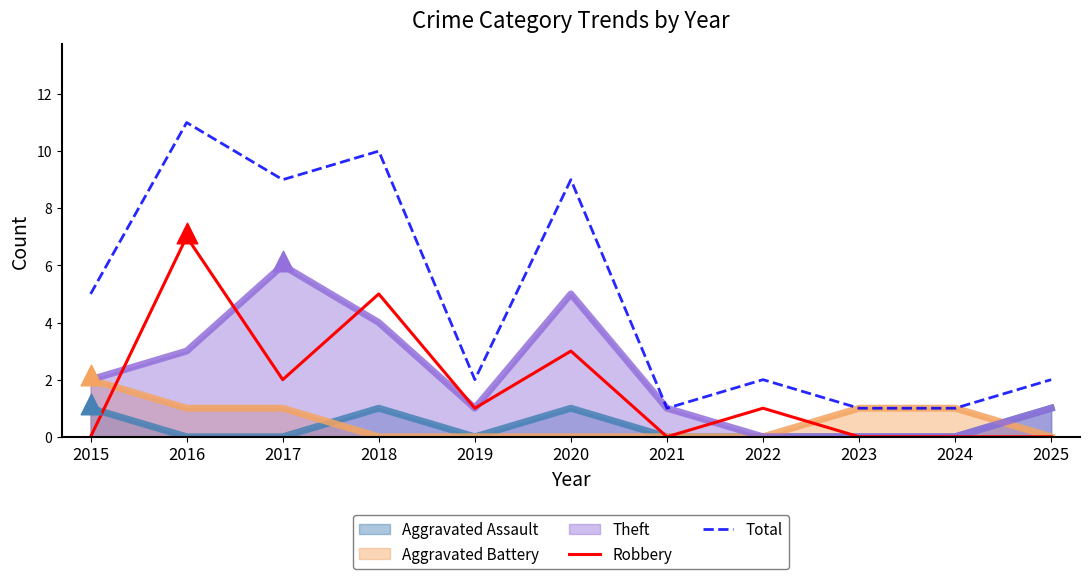

Which series contains the highest Y value?

Total